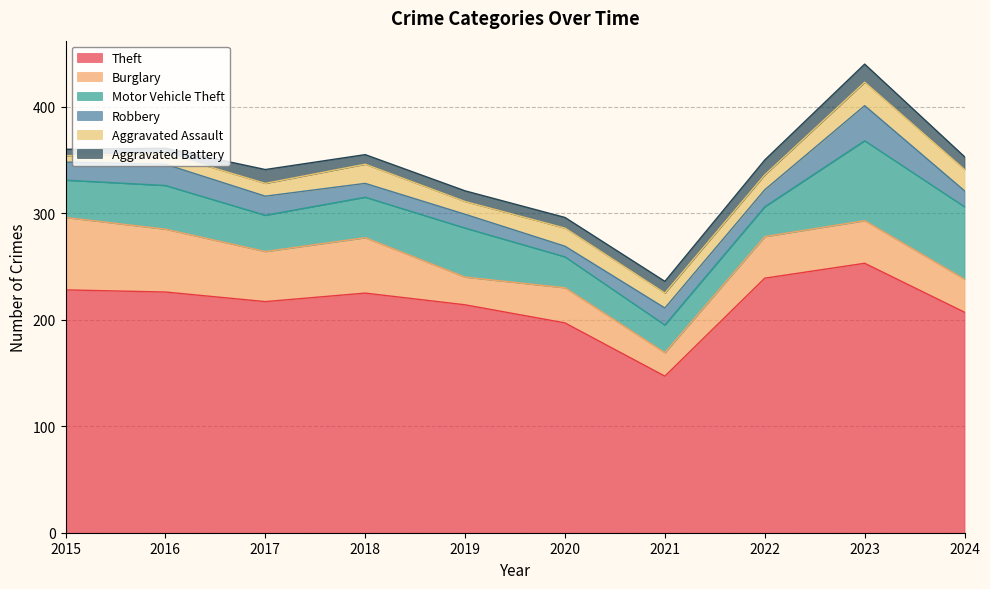

Which category has the highest value in the Robbery series?

2023